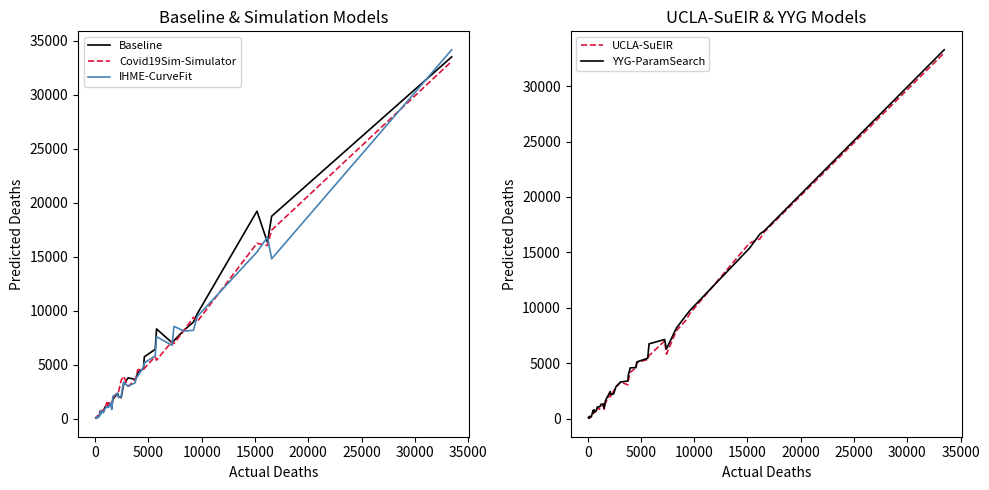

Reading left to right, what are all the values shown in this chart?

Baseline: 63.4	162.4	26.0	208.9	164.1	495.9	699.7	489.7	690.7	613.6	644.1	656.7	1048.3	1082.3	1056.3	1156.0	1361.0	1085.0	1798.0	2336.9	2048.3	1936.4	3145.0	3773.0	3619.3	3684.7	4254.3	4619.3	5717.3	6412.1	8299.3	7018.9	7211.1	8169.3	8936.3	9712.4	19208.3	16319.0	18740.6	33498.6
Covid19Sim-Simulator: 135.8	138.8	97.4	241.8	270.3	446.3	751.1	666.0	639.4	661.1	671.3	824.9	926.1	1466.5	1116.1	1472.4	1362.5	1131.8	1869.7	2468.8	2435.8	3533.7	3913.8	2982.2	3598.7	3831.3	4518.2	4554.9	4649.5	5732.3	5406.9	7154.3	6940.6	8143.0	9375.8	8990.4	16234.5	16023.9	17455.6	33087.0
IHME-CurveFit: 21.9	140.3	34.3	106.5	166.7	465.3	348.8	707.3	549.1	635.7	673.2	531.8	848.5	1145.1	1044.5	1022.5	1441.4	833.3	2049.4	2342.7	1940.8	2025.7	3364.4	2991.8	3319.8	3755.9	3921.3	4762.5	5143.0	5809.4	7580.7	6781.7	8542.0	8103.4	8171.4	9456.3	15417.2	16808.9	14796.7	34158.7
UCLA-SuEIR: 67.5	153.0	33.8	125.4	159.1	480.9	534.2	439.0	574.6	631.5	639.3	547.6	957.3	855.2	1064.1	1140.8	1163.0	850.7	1395.7	2179.1	1970.9	2509.0	2839.0	3318.3	3048.5	3501.8	4183.7	4584.6	5064.0	5344.8	5682.1	7014.6	5817.8	7931.7	8883.6	9480.4	15837.0	16228.4	16839.2	33000.6
YYG-ParamSearch: 85.1	176.0	52.0	215.1	179.3	548.0	743.7	509.2	803.9	636.9	655.3	667.5	1058.3	1071.8	1099.1	1292.3	1332.6	940.7	1604.4	2451.8	2157.4	2240.4	2905.3	3313.7	3394.9	4007.7	4582.5	4611.5	5117.2	5453.4	6748.3	7142.9	6299.2	8168.8	9305.0	9752.6	15376.5	16666.2	16934.3	33284.2